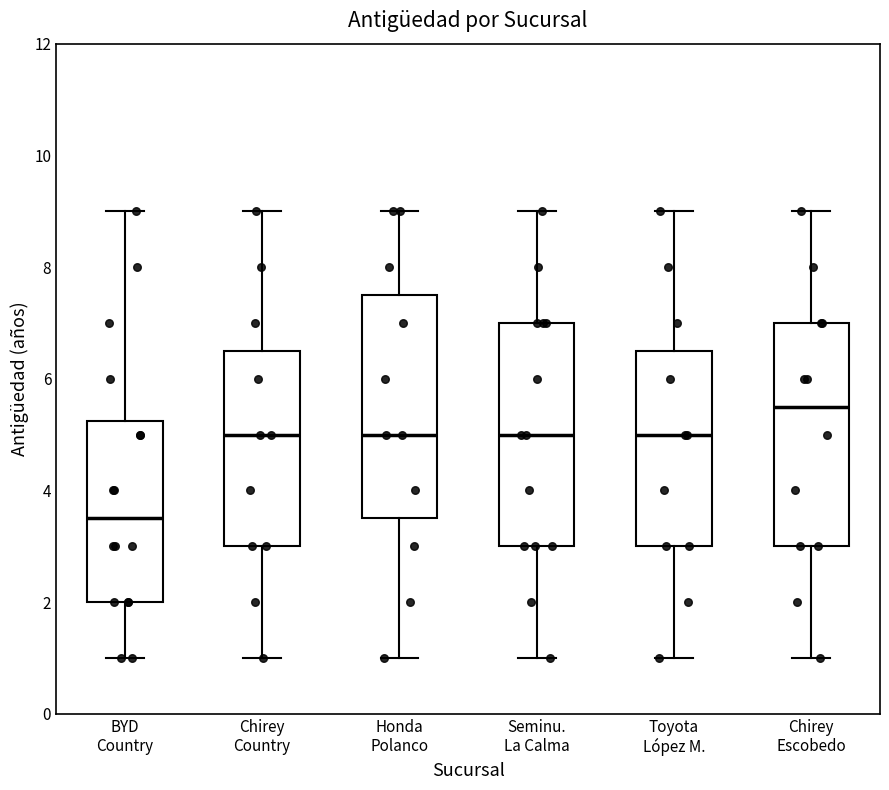

Reading left to right, transcribe this box plot: for each box, give where its median line is, the range the box spans, and where its two whiskers end, as read against the y-axis. The values are not printed on the chart, so give them approximately, as read against the axis.

BYD Country: median 3.6, box 2.0 to 5.2, whiskers 1.0 to 9.0
Chirey Country: median 5.0, box 3.0 to 6.6, whiskers 1.0 to 9.0
Honda Polanco: median 5.0, box 3.6 to 7.6, whiskers 1.0 to 9.0
Seminu. La Calma: median 5.0, box 3.0 to 7.0, whiskers 1.0 to 9.0
Toyota López M.: median 5.0, box 3.0 to 6.6, whiskers 1.0 to 9.0
Chirey Escobedo: median 5.6, box 3.0 to 7.0, whiskers 1.0 to 9.0